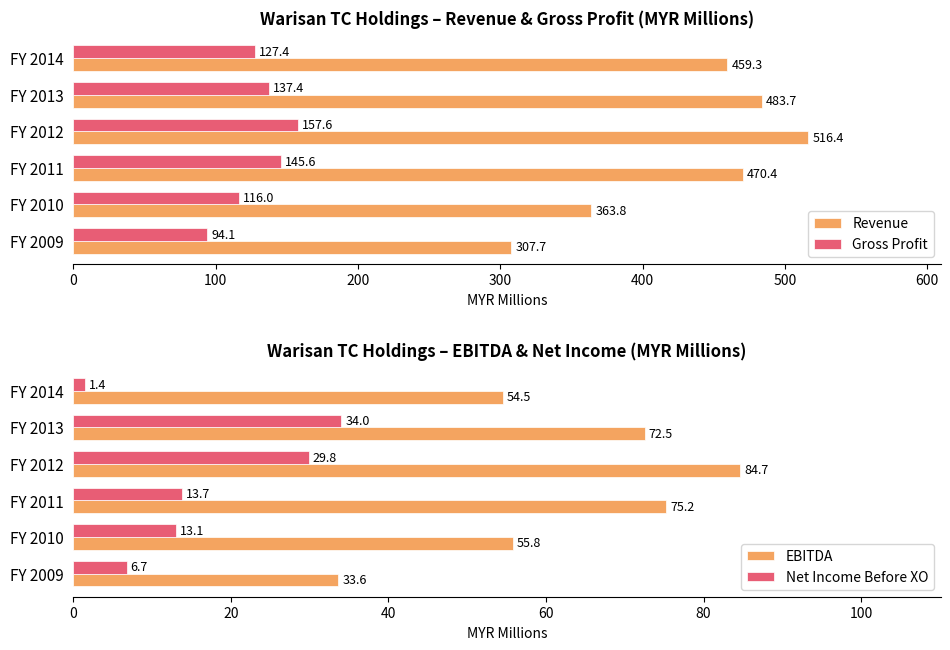

Is the value of EBITDA at FY 2014 greater than the value of Net Income Before XO at FY 2014?

Yes